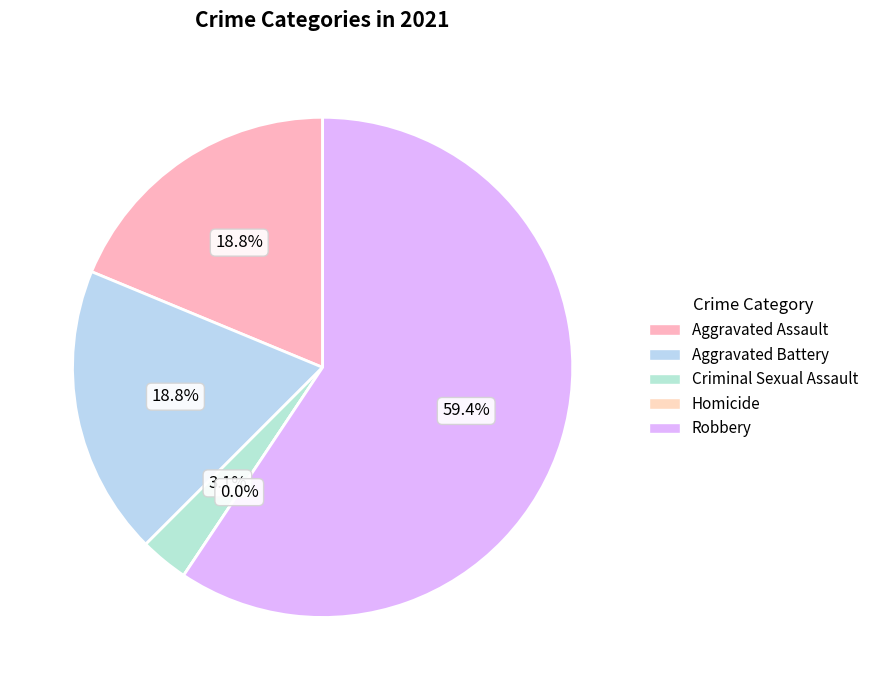

Combined, what portion of the pie is Robbery and Aggravated Assault?

78.1%